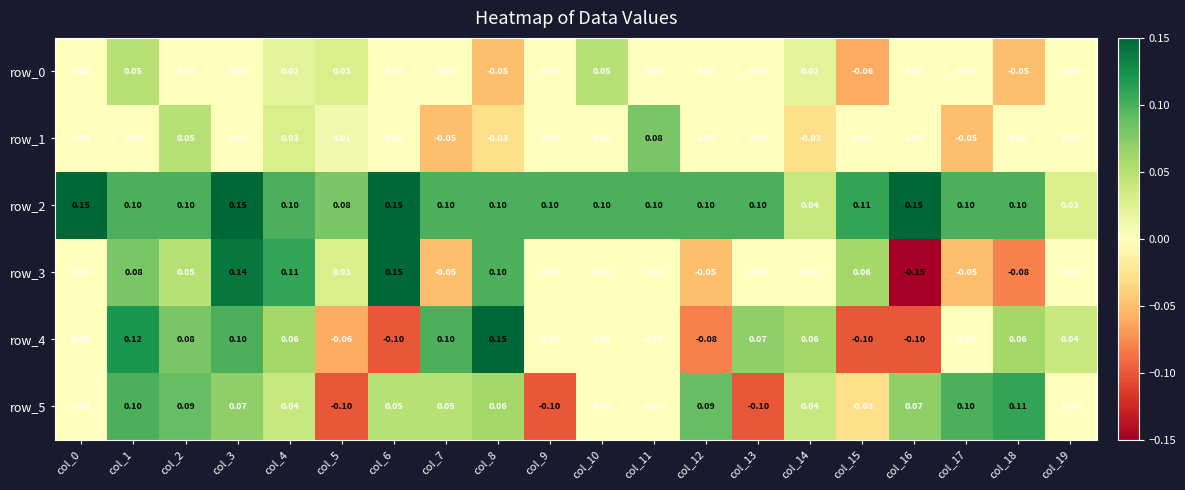

At which label is row_2 closest to 0?

col_19